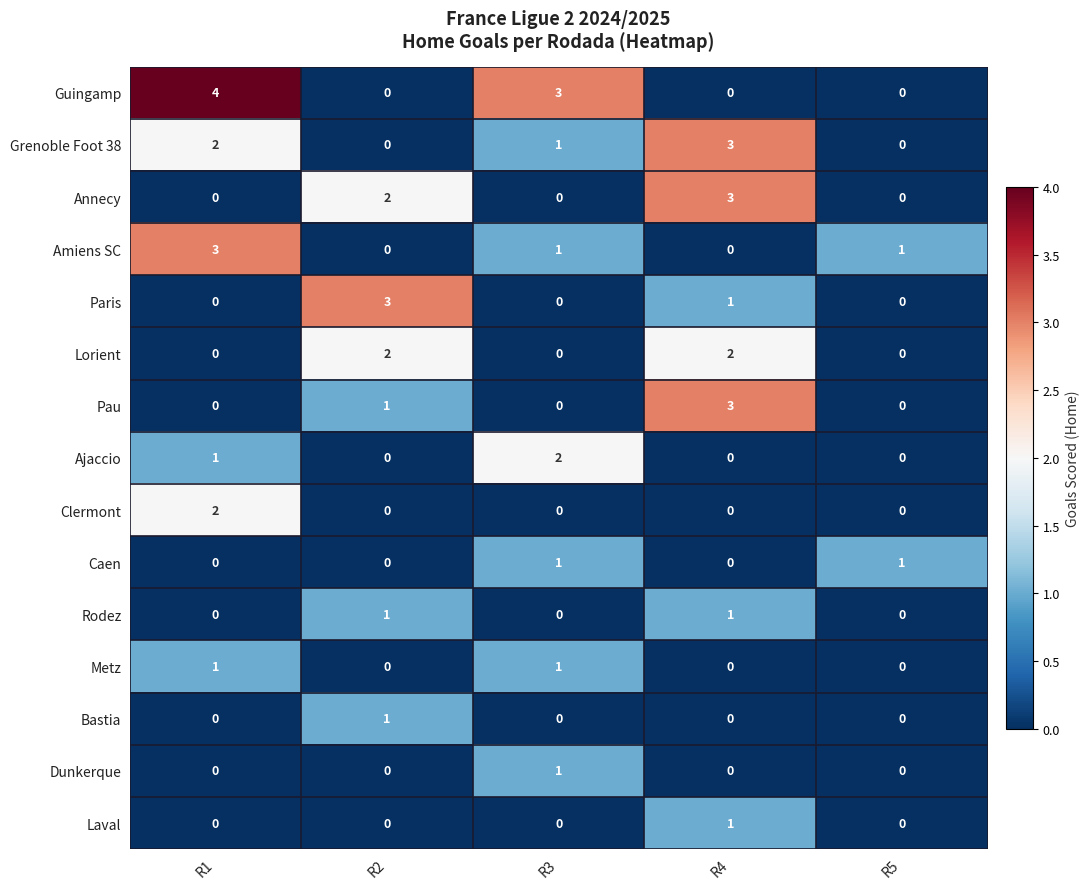

What is the maximum value for Annecy?

3